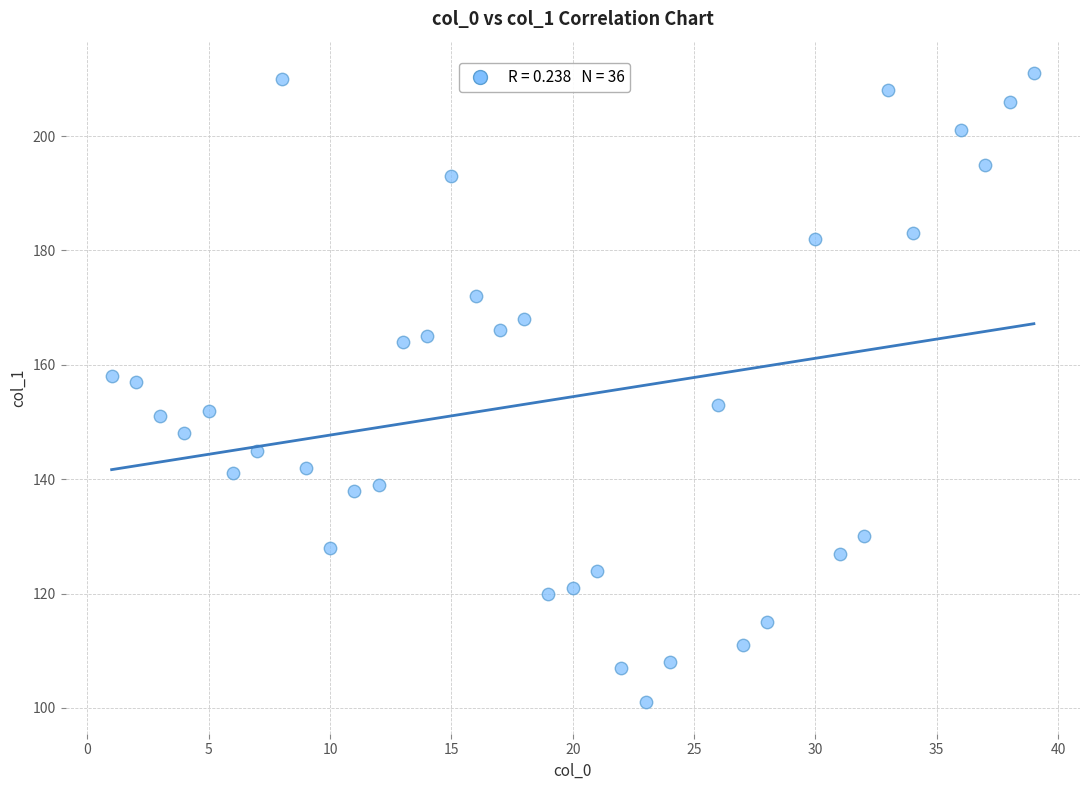

What is the range of X values (max minus min)?

38